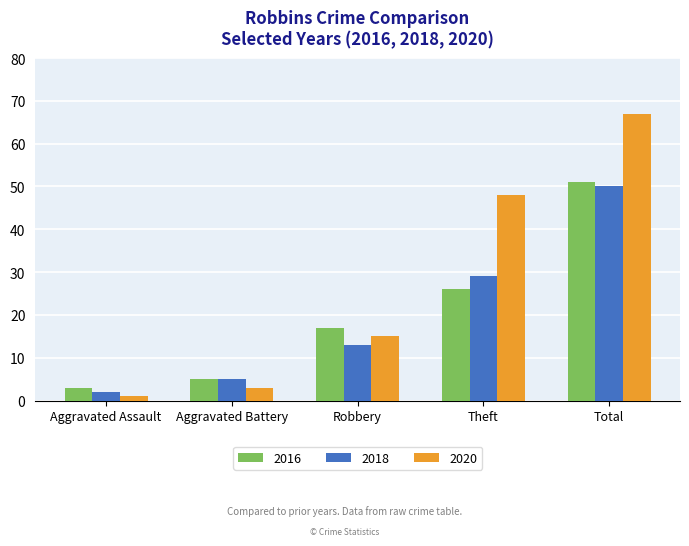

Rank the categories by 2018 value from highest to lowest.

Total, Theft, Robbery, Aggravated Battery, Aggravated Assault